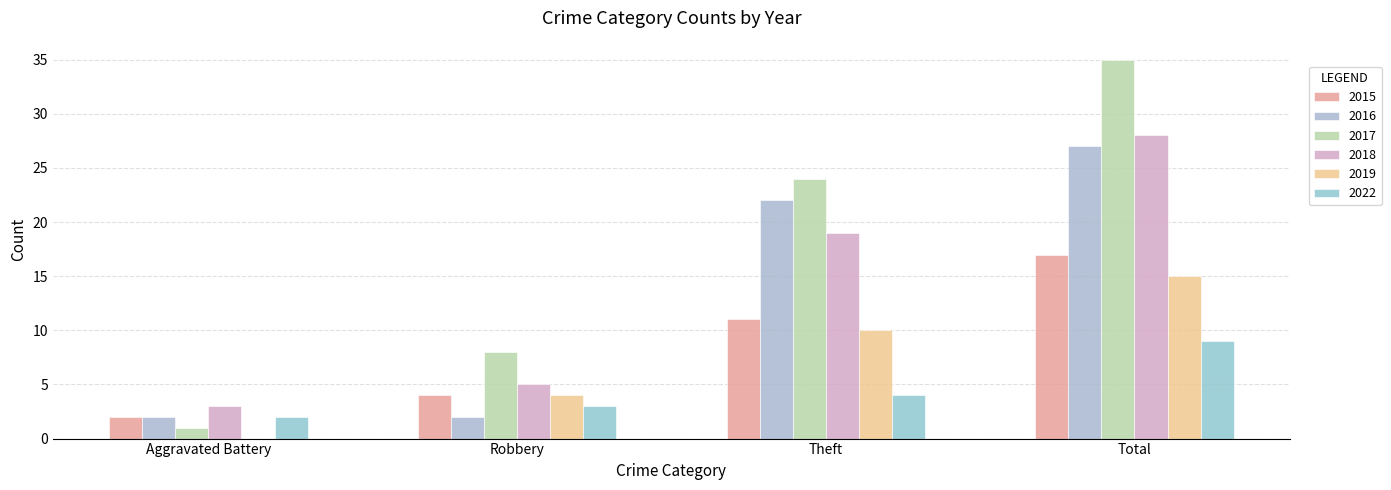

What is the average value of the 2019 series?

7